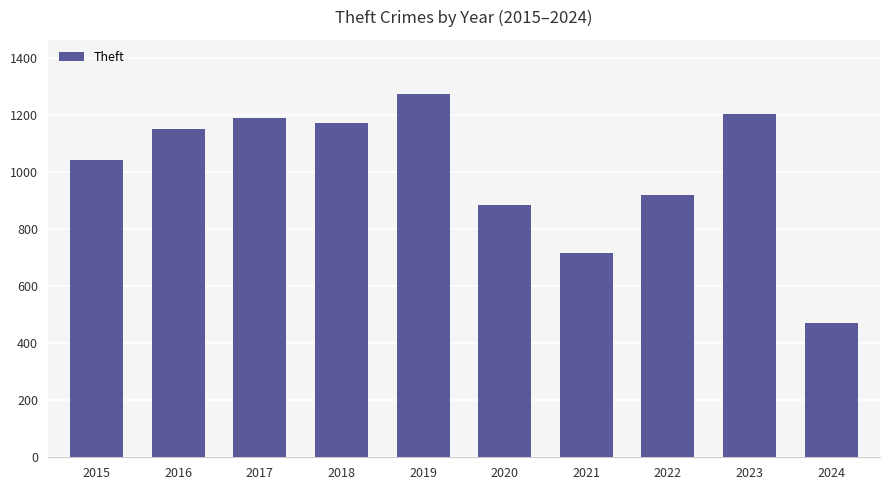

Reading left to right, what are all the values shown in this chart?

1041	1151	1188	1170	1272	884	716	920	1203	471